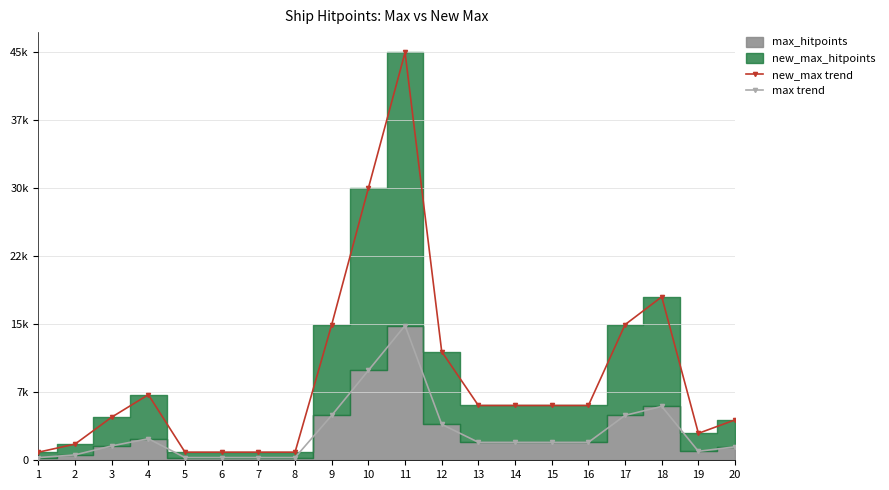

Reading left to right, list all the values displayed in this chart.

new_max trend: 1=900	2=1800	3=4800	4=7300	5=900	6=900	7=900	8=900	9=15100	10=30300	11=45400	12=12100	13=6100	14=6100	15=6100	16=6100	17=15100	18=18200	19=3000	20=4500
max trend: 1=300	2=600	3=1600	4=2400	5=300	6=300	7=300	8=300	9=5000	10=10000	11=15000	12=4000	13=2000	14=2000	15=2000	16=2000	17=5000	18=6000	19=1000	20=1500